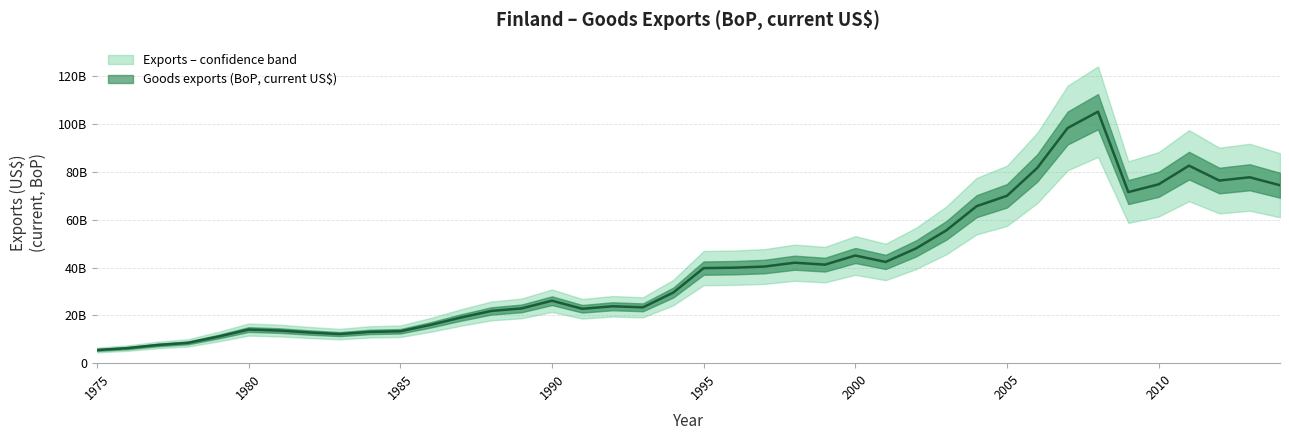

At which category does the data reach its first local valley?

1983